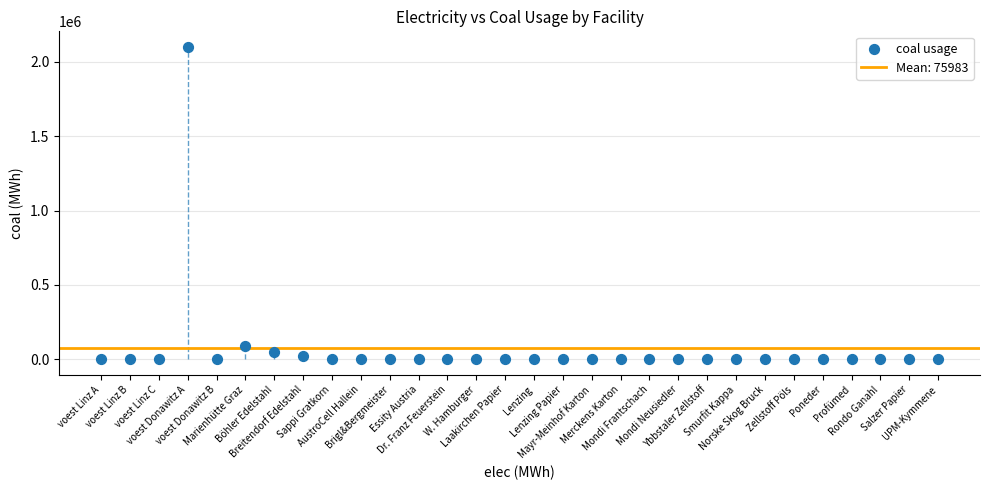

What Y value in the scatter plot is closest to 1050665?

90924.1